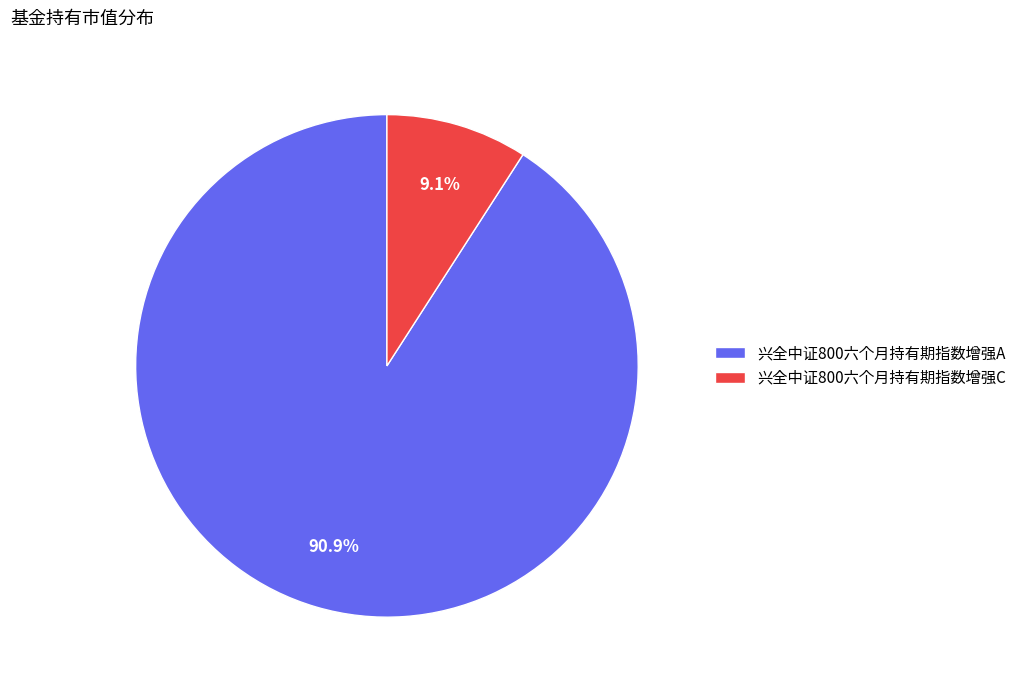

How many segments does this pie chart have?

2